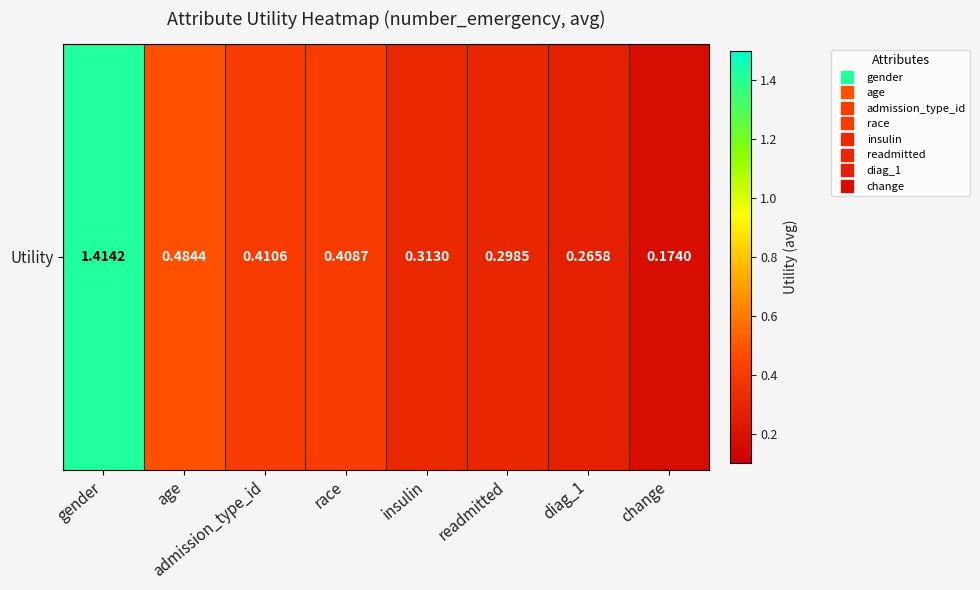

What is the average value?

0.5